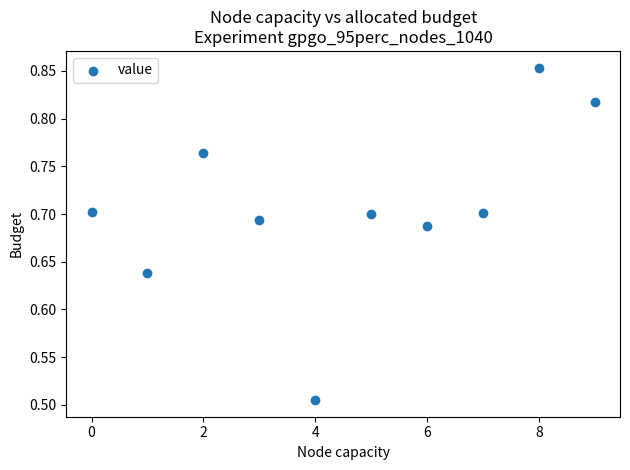

What is the range of Y values (max minus min)?

0.3